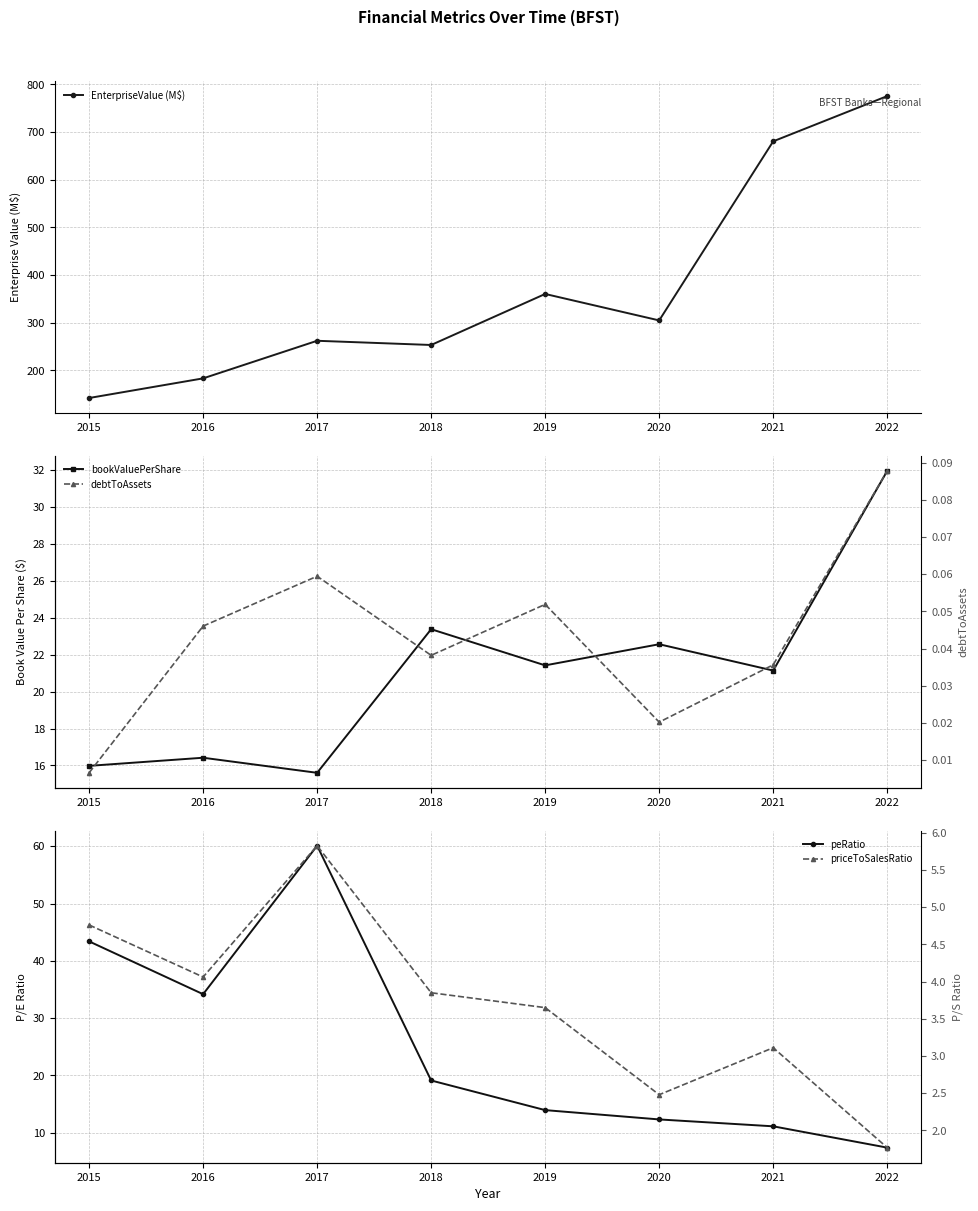

What is the sum of the debtToAssets values at 2015 and 2019?

0.1